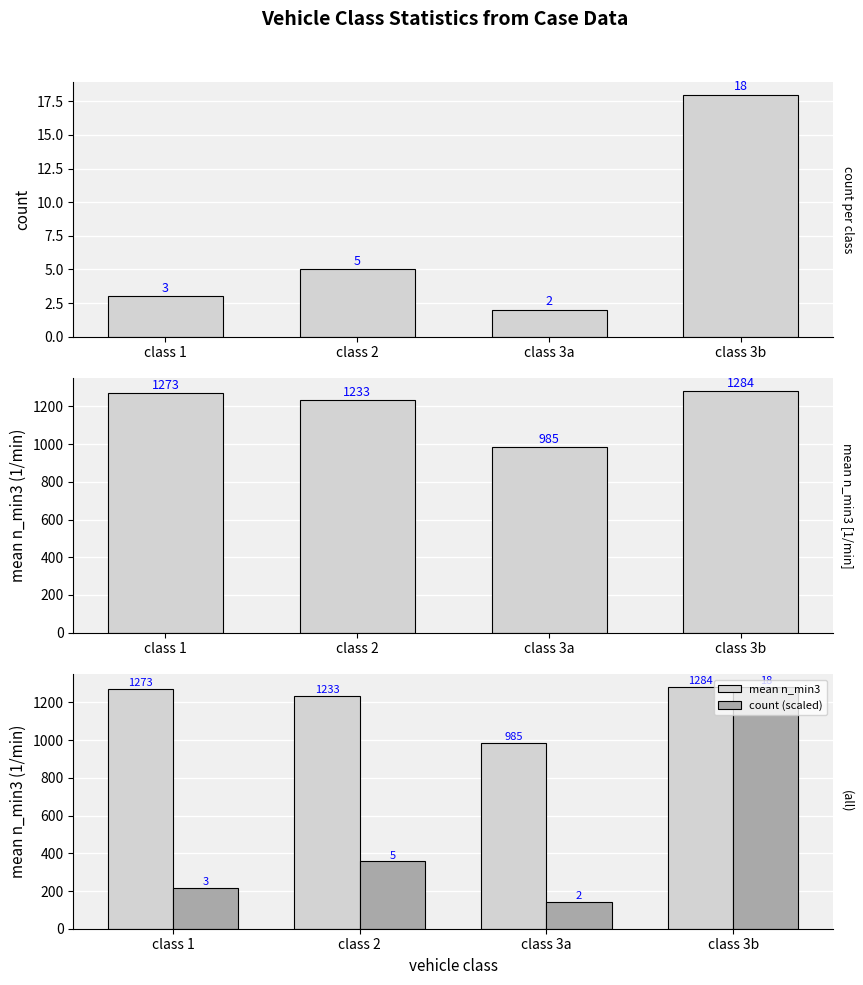

How many categories are shown in the chart?

4